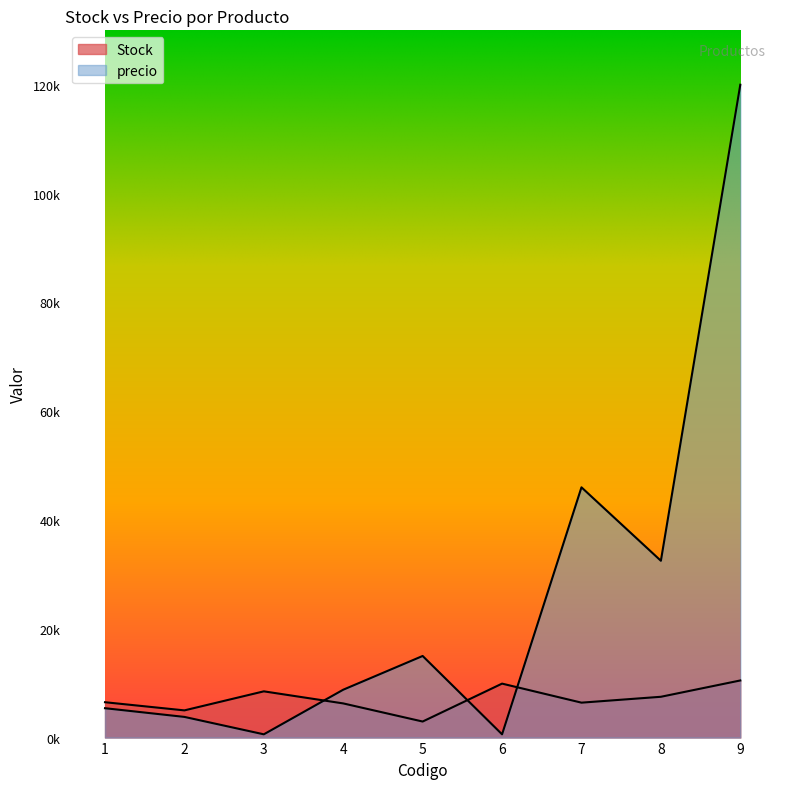

What is the value of the precio point at the 7th from the left?

46000.0